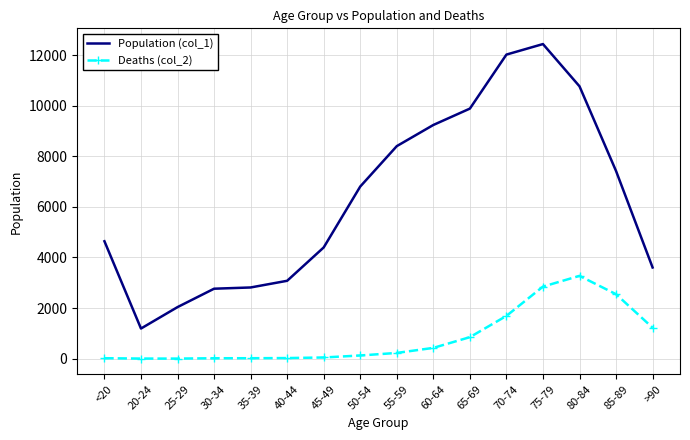

At which category is the sum across all series the highest?

75-79